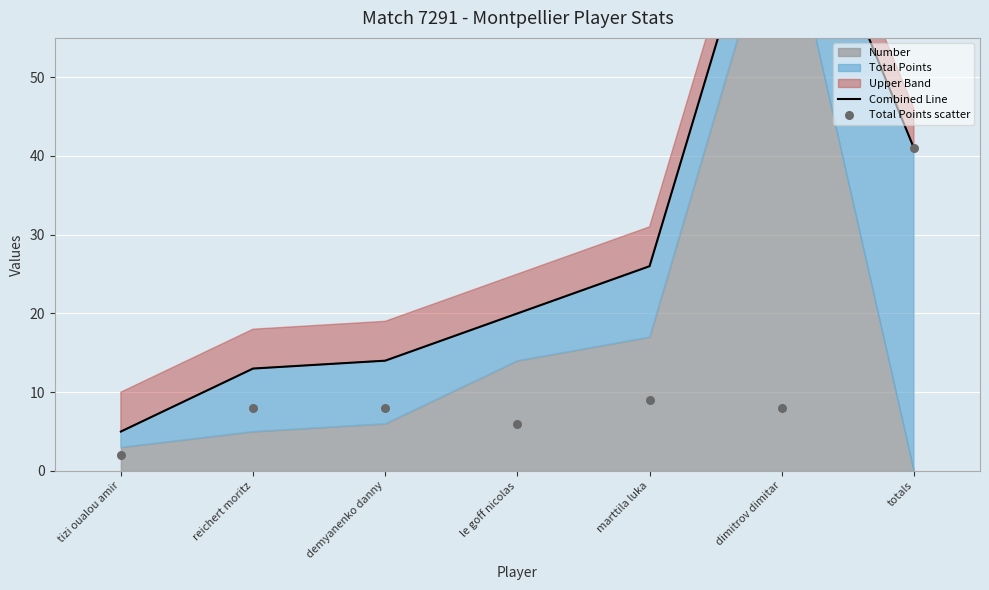

Which series has the largest total across all categories?

Combined Line